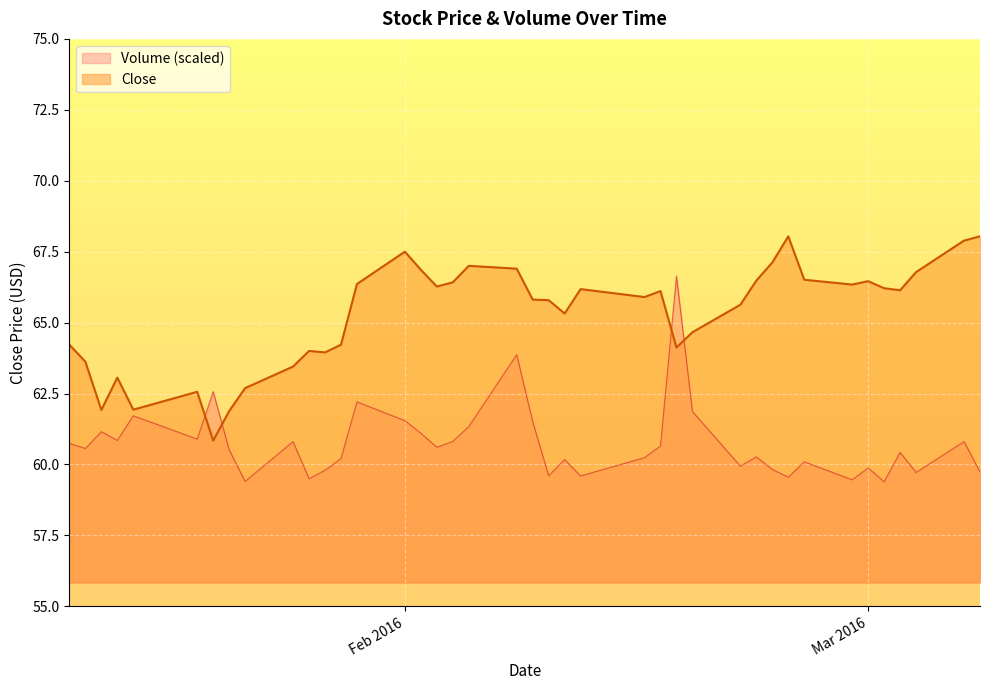

What is the highest value of the Volume (scaled) series?

66.6